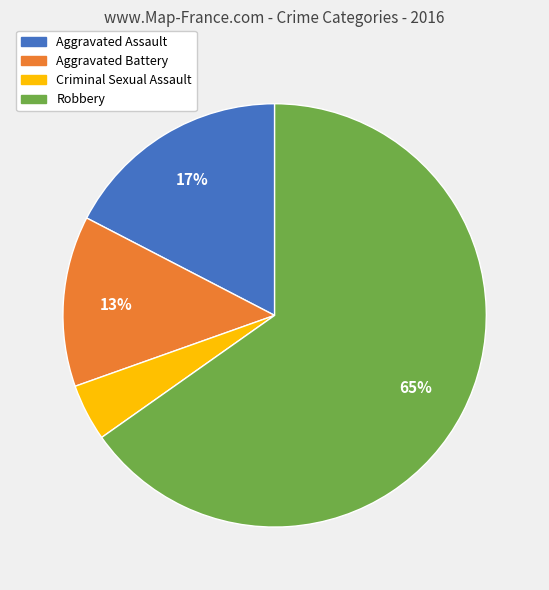

Which has a higher value, Aggravated Assault or Robbery?

Robbery